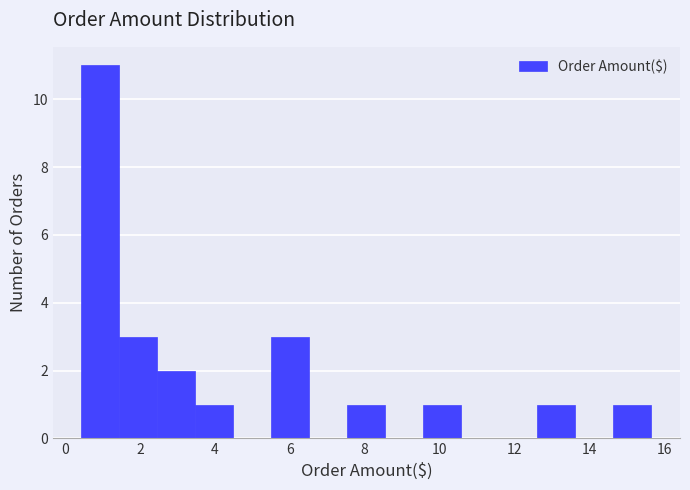

Over which range of the x-axis is the bar tallest?

0.4 to 1.4